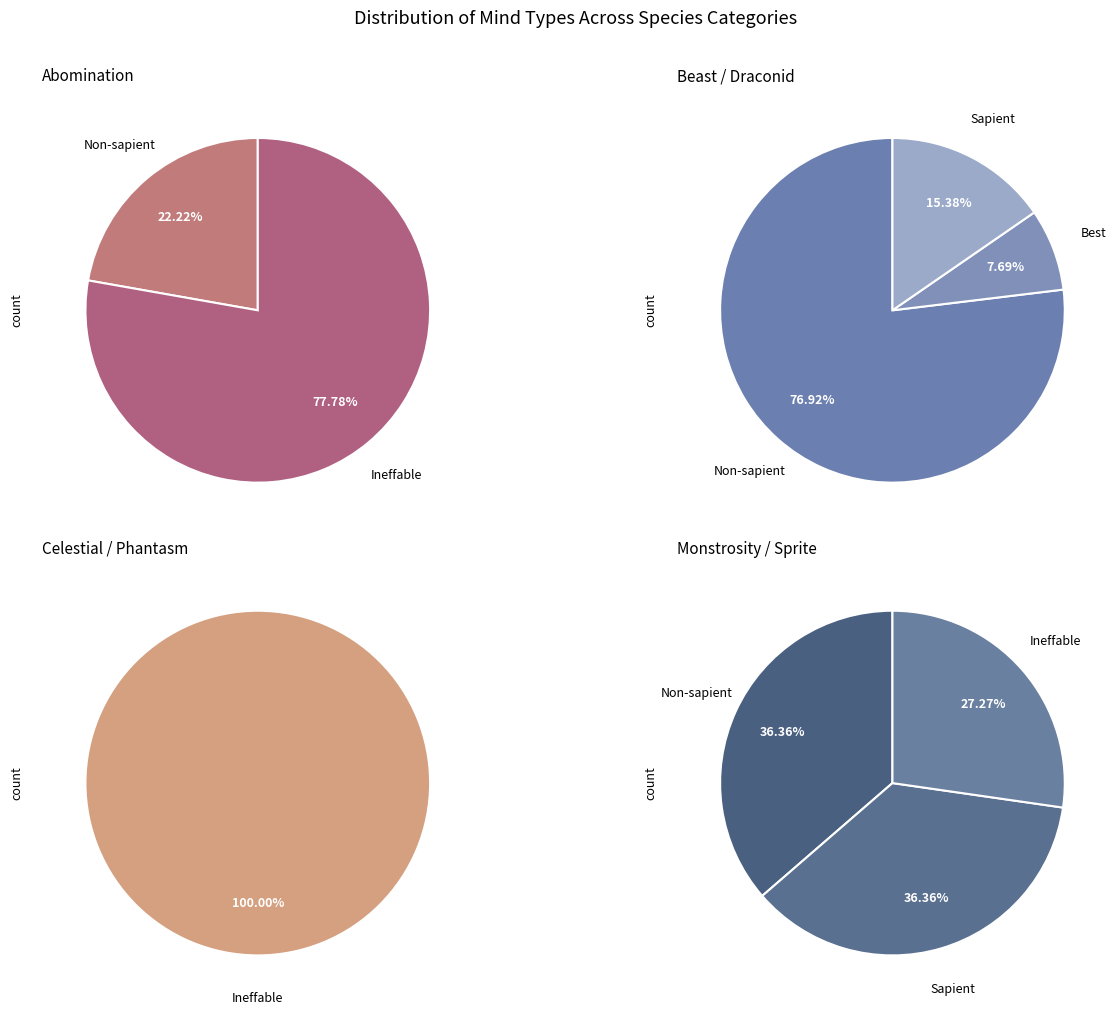

Count the number of slices in the pie.

4